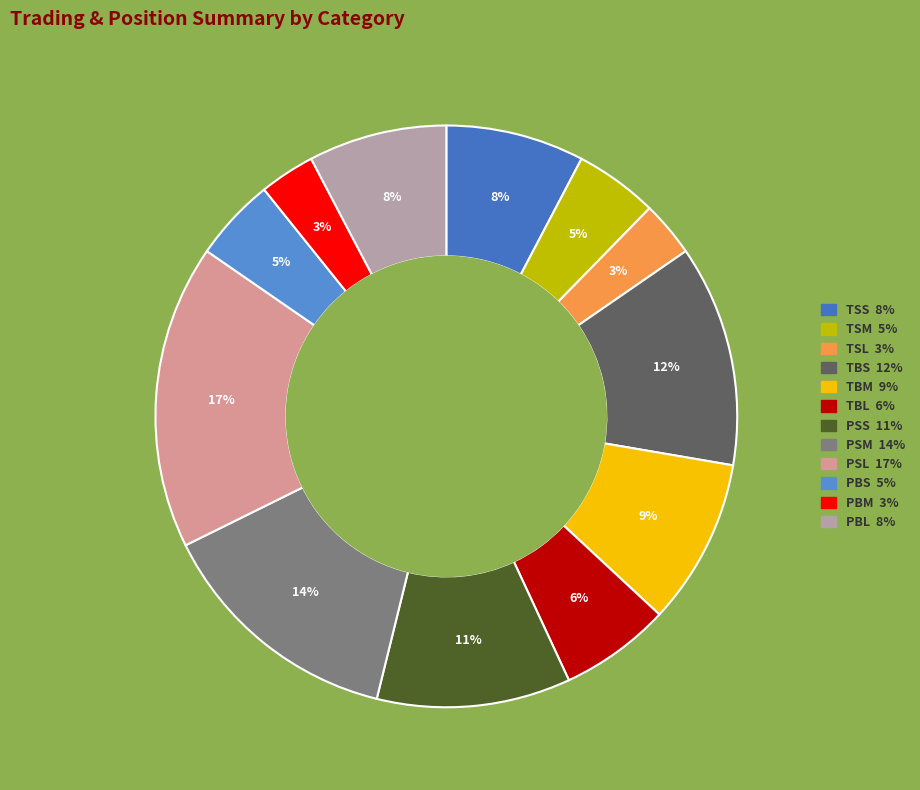

To the nearest percent, what is the difference between the largest and smallest slice percentages?

14%